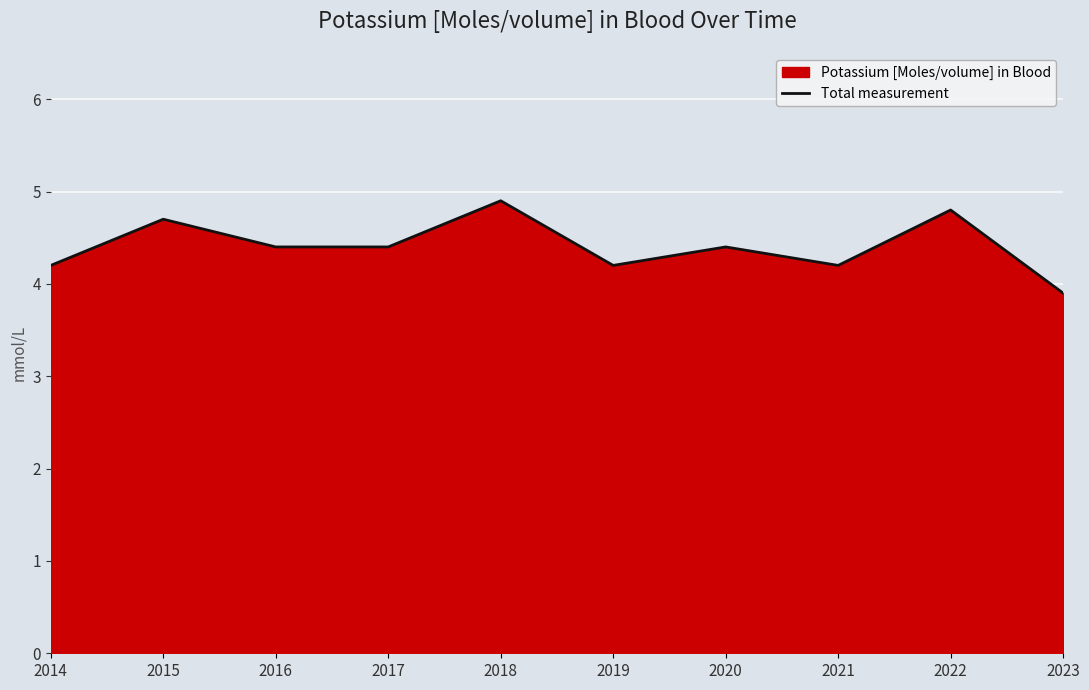

What is the smallest value displayed?

3.9